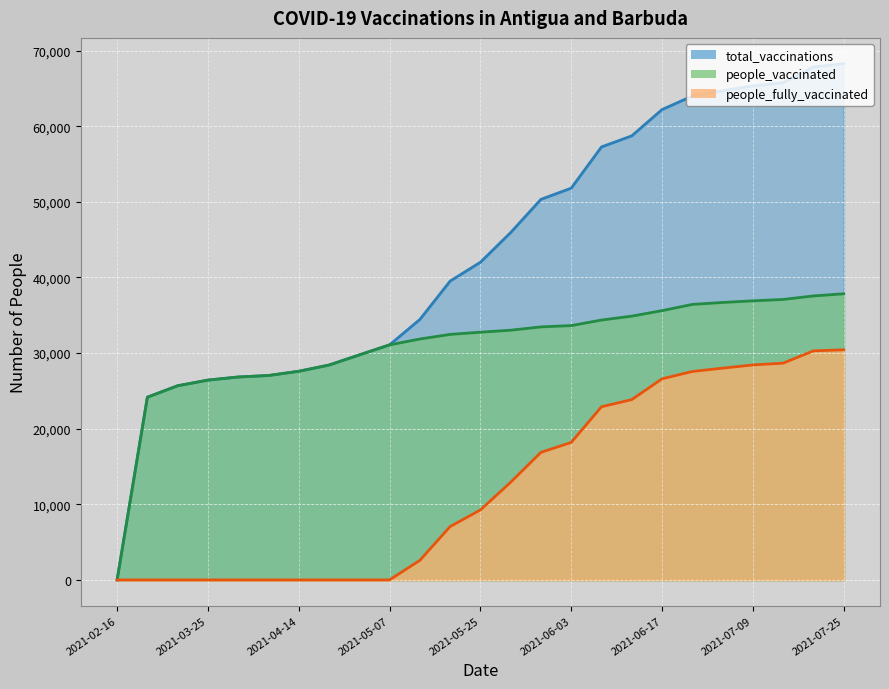

What are all the series names shown in the legend?

total_vaccinations, people_vaccinated, people_fully_vaccinated